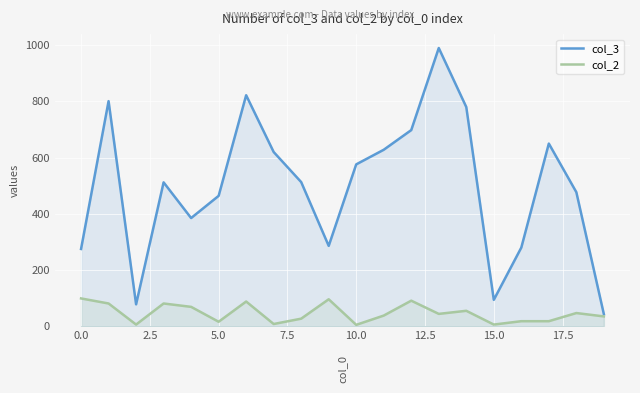

Which label corresponds to the largest value in the chart?

13